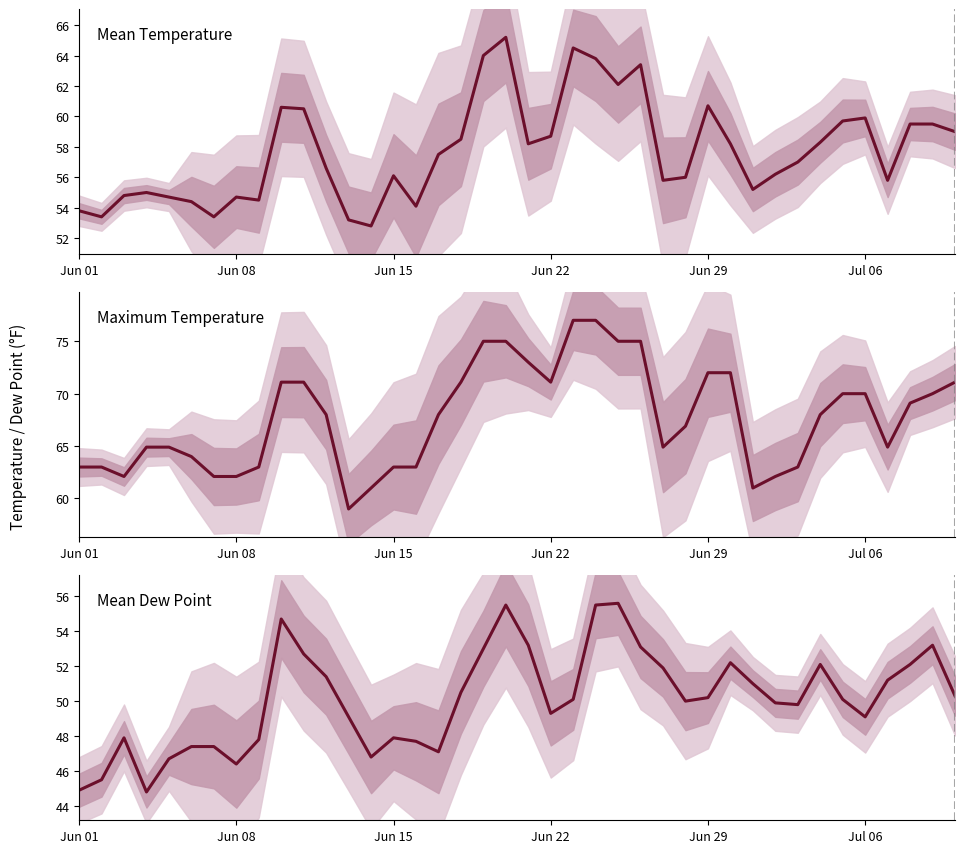

Is the value of Maximum Temperature at 8 greater than the value of Mean Dew Point at 18?

Yes